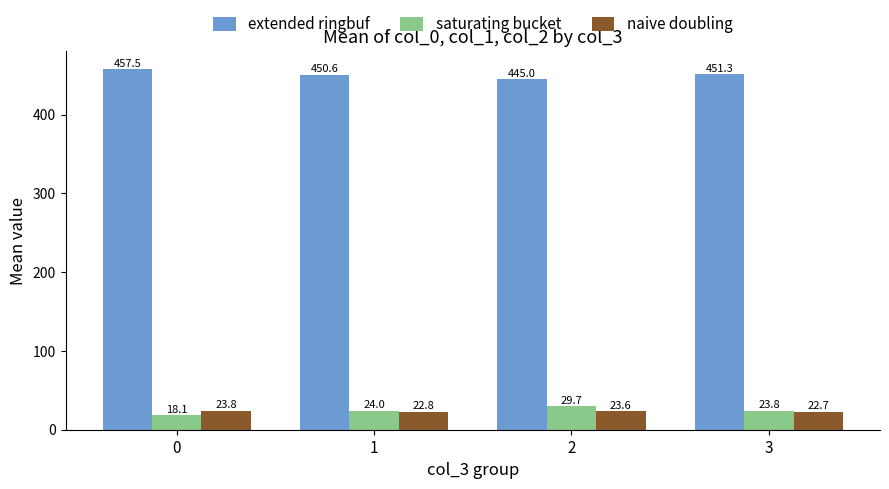

How many groups of bars are there?

4